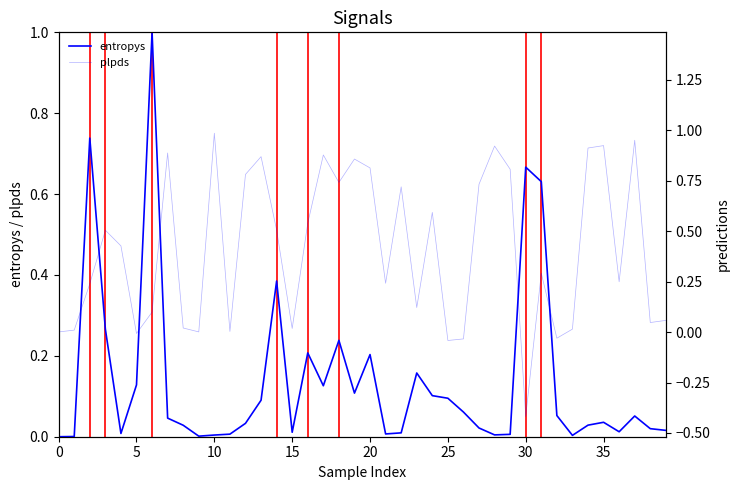

What is the minimum value shown in the chart?

-0.4